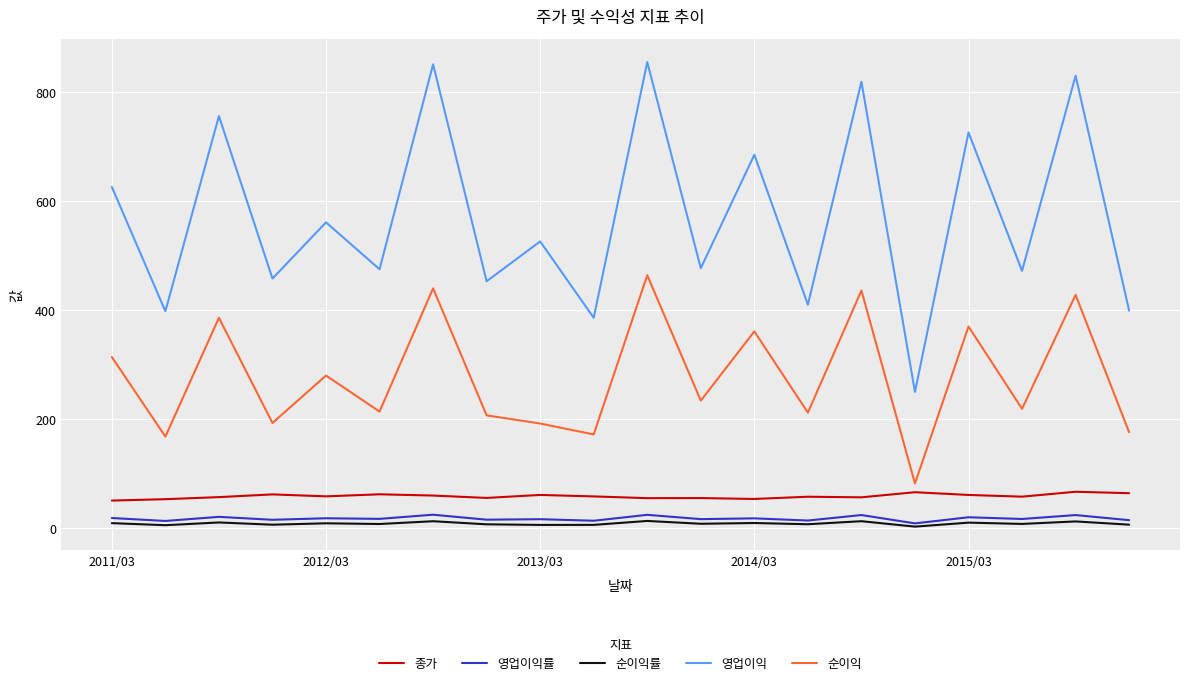

Which series has the largest range (max minus min)?

영업이익